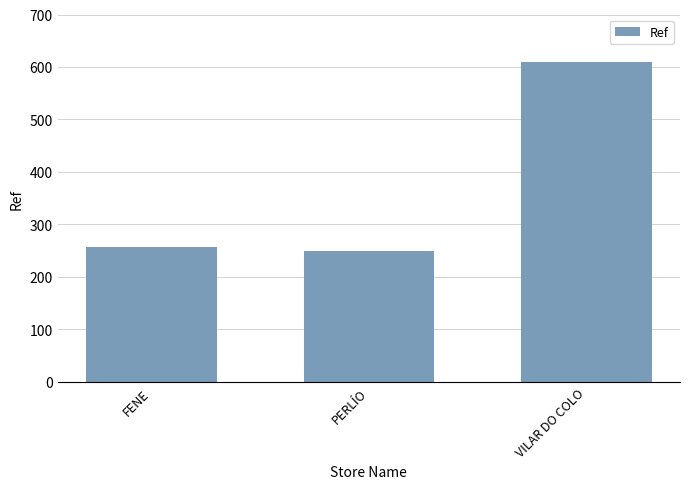

Reading left to right, list all the values displayed in this chart.

257	250	609